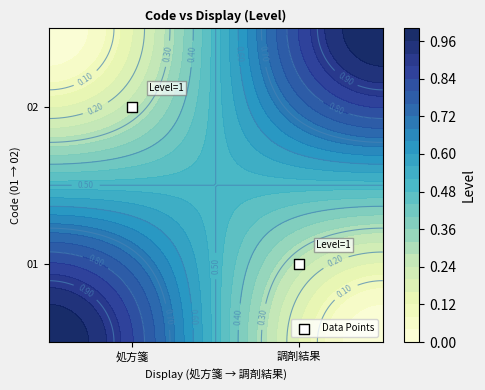

Is it true that the value at 調剤結果 is 0.2?

False